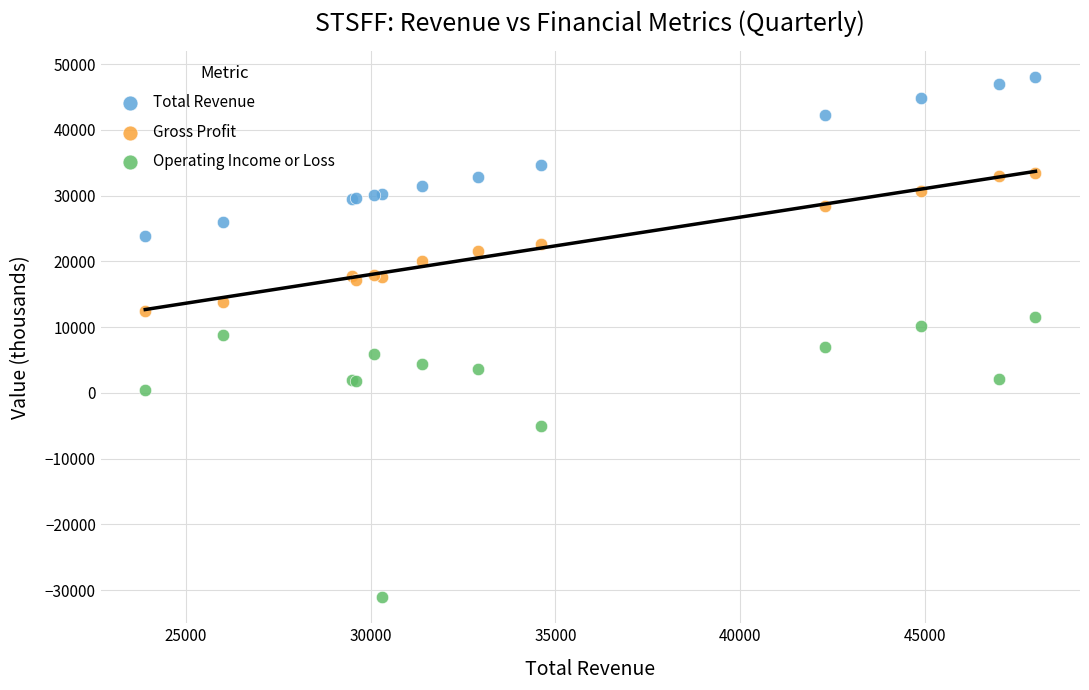

In the Total Revenue series, what Y value is closest to 35950?

34600